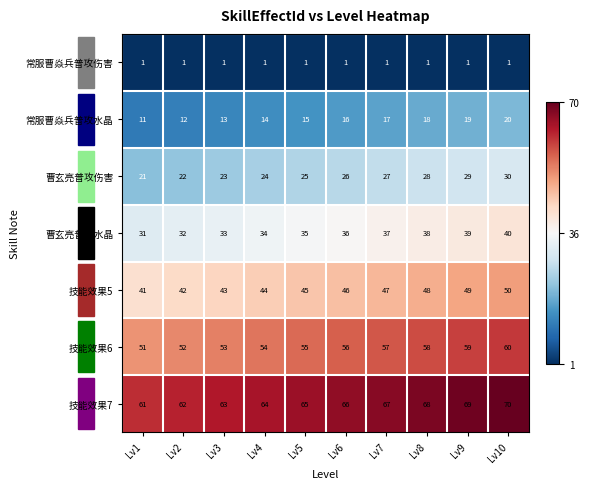

At which label does 技能效果5 reach its minimum?

Lv1